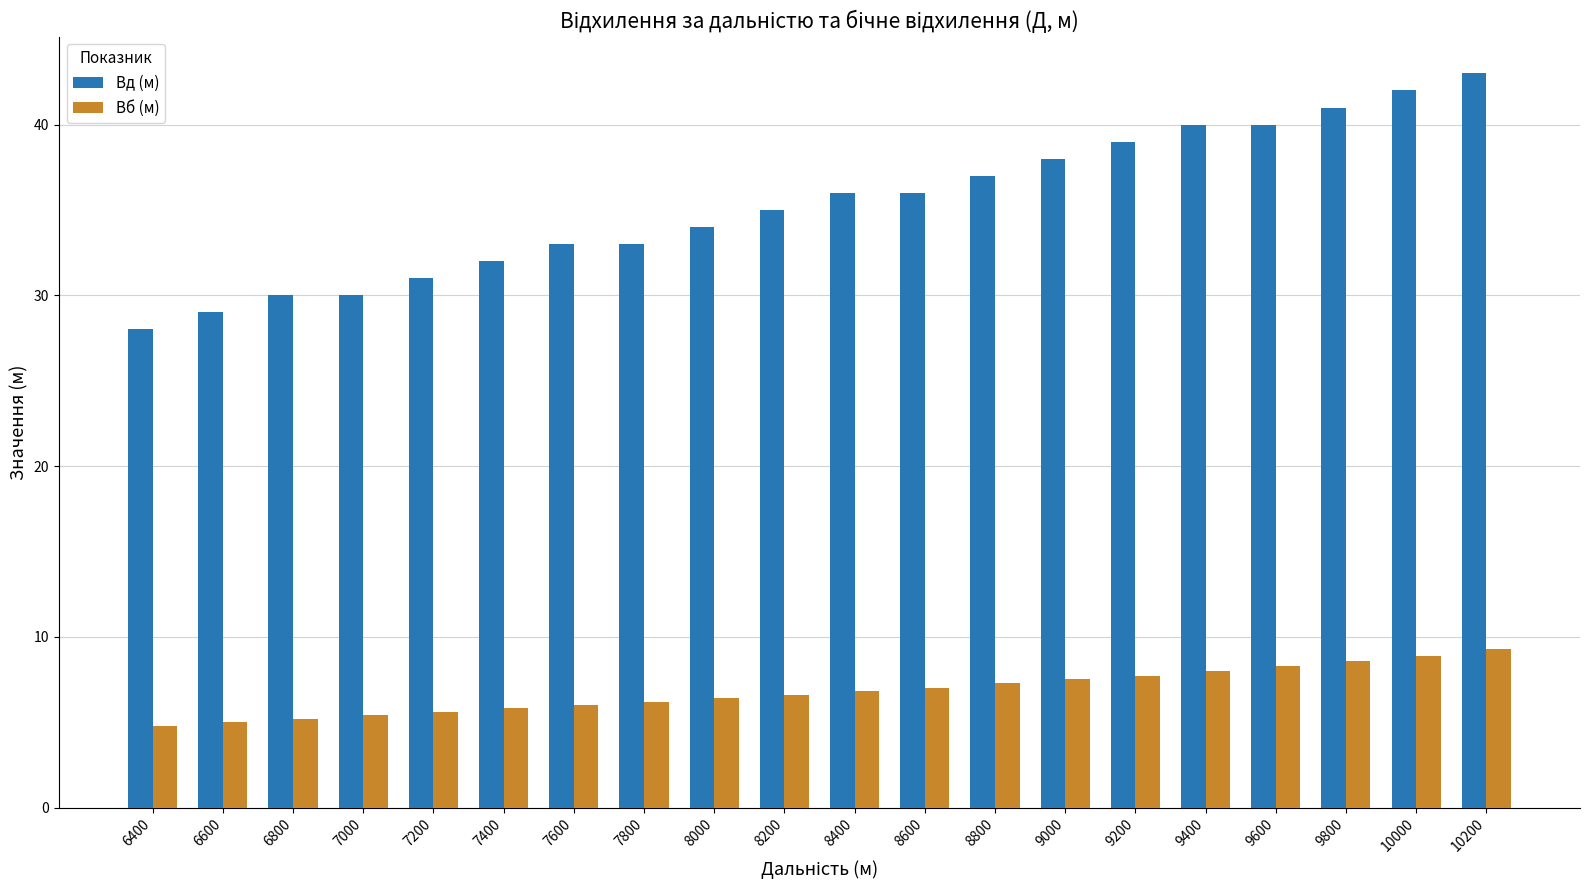

Is the value of Вб (м) at 9000 greater than the value of Вд (м) at 8200?

No